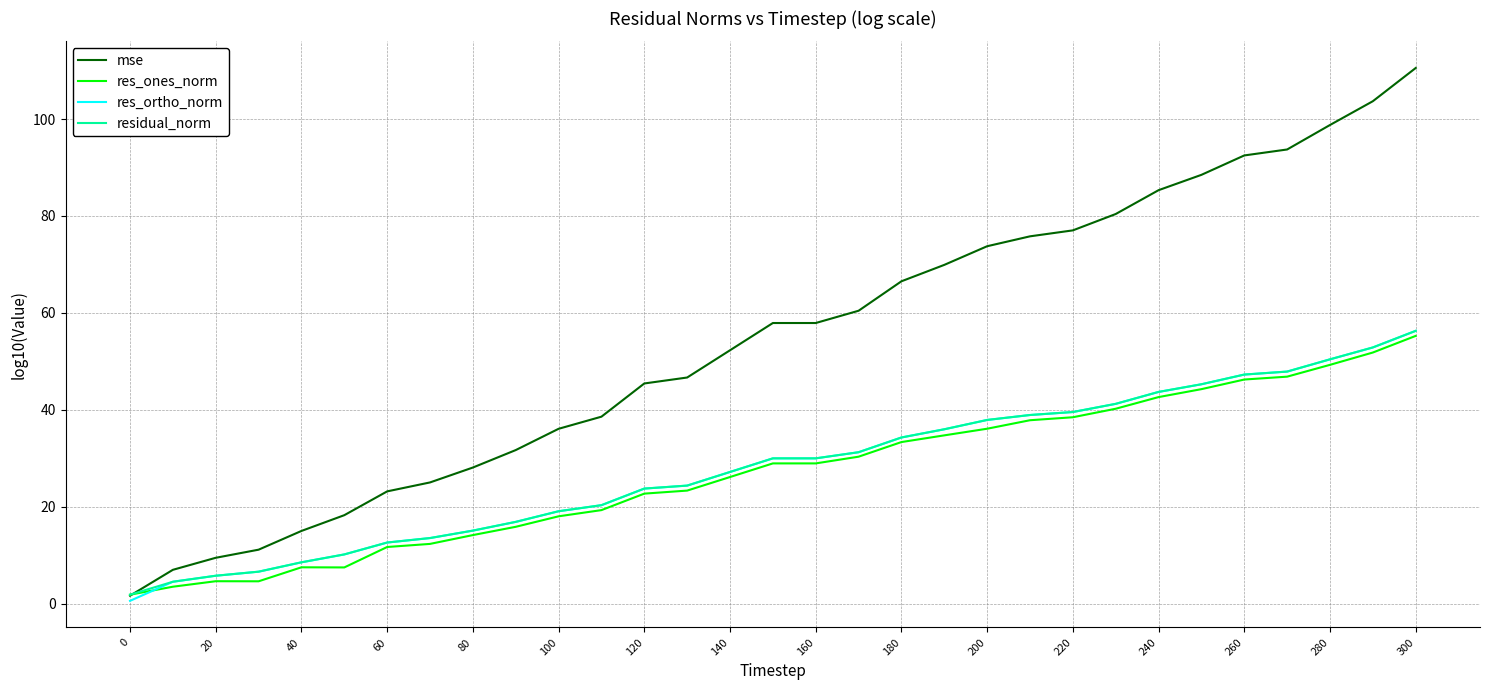

Which series has the largest total across all categories?

mse